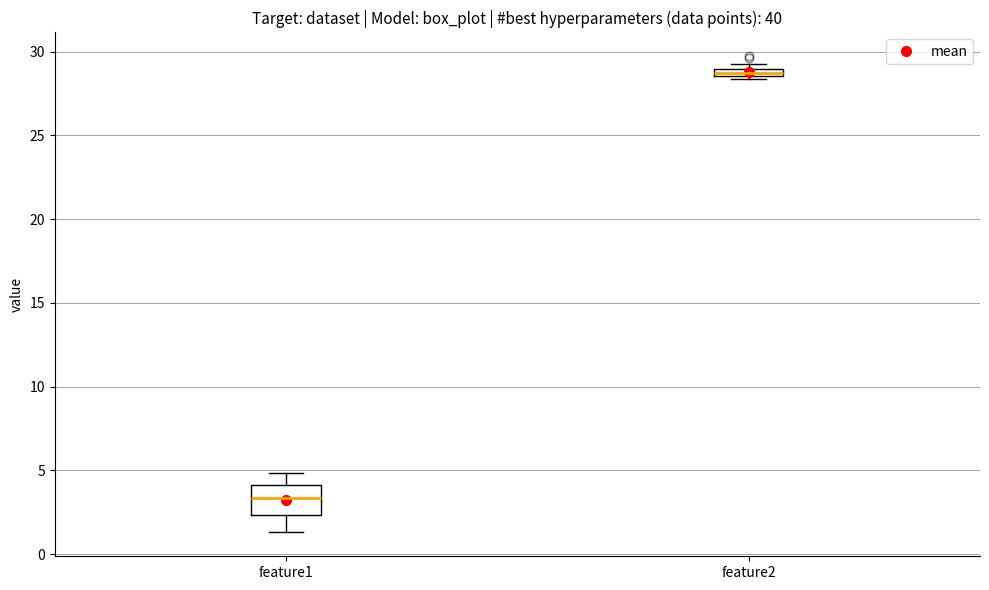

Which box's median line is the lowest?

feature1